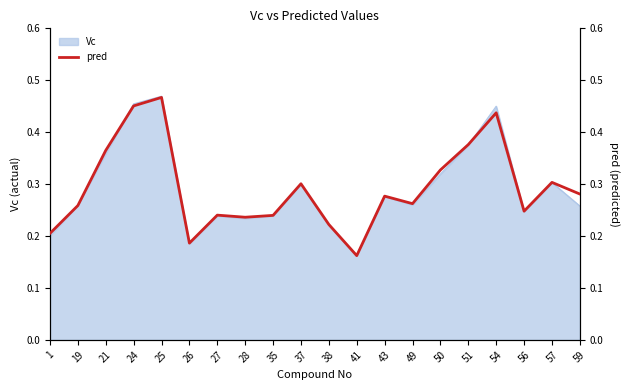

List the labels in order of value, largest first.

25, 24, 54, 51, 21, 50, 57, 37, 59, 43, 49, 19, 56, 27, 35, 28, 38, 1, 26, 41